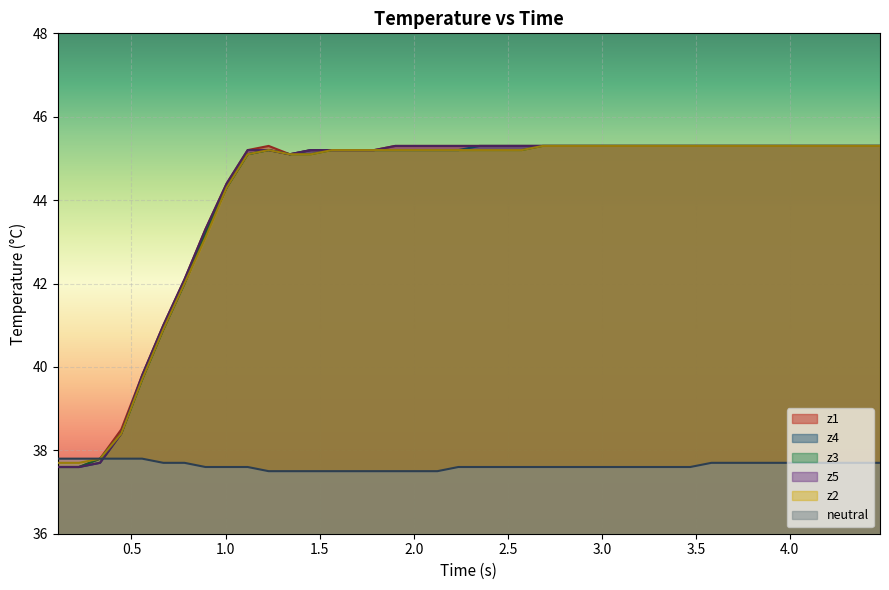

True or false: z1 and neutral intersect in this chart.

False